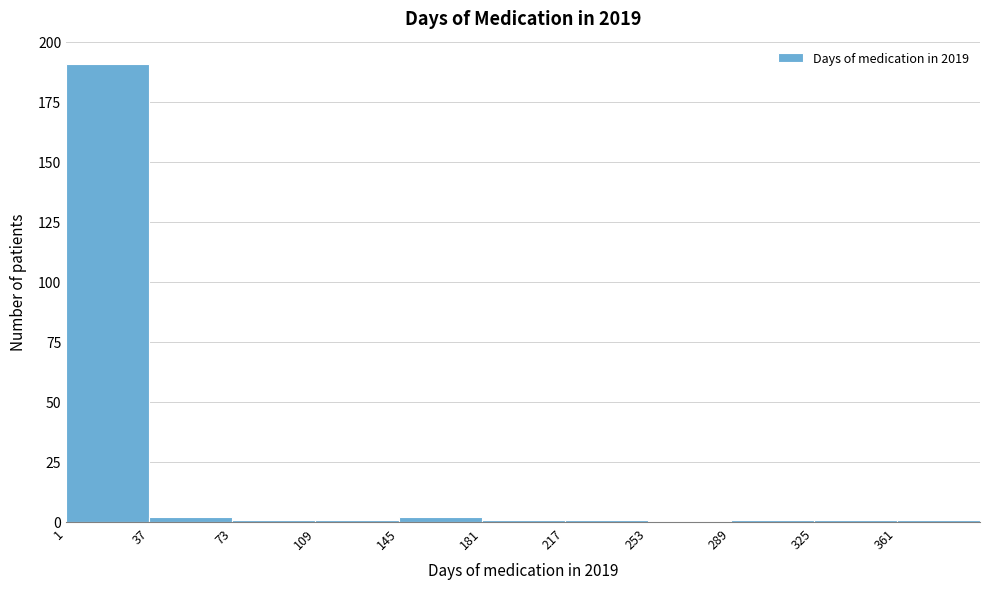

Reading left to right, transcribe this chart: for each bar, give the range it covers on the x-axis and its height. Neither the bar edges nor the heights are printed on the chart, so give them approximately, as read against the axes.

1 to 37: 190
37 to 73: under 5
73 to 109: under 5
109 to 145: under 5
145 to 181: under 5
181 to 217: under 5
217 to 253: under 5
253 to 289: 0
289 to 325: under 5
325 to 361: under 5
361 to 397: under 5